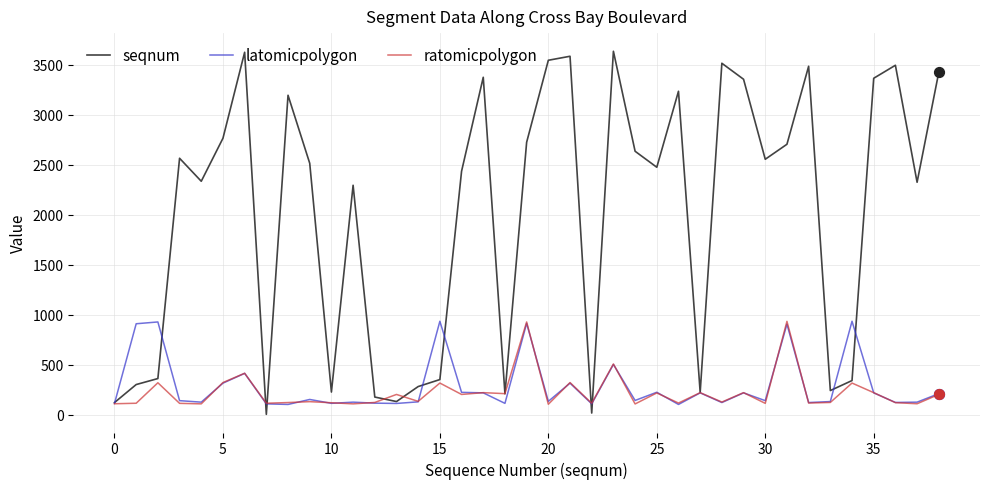

Which series has the largest total across all categories?

seqnum